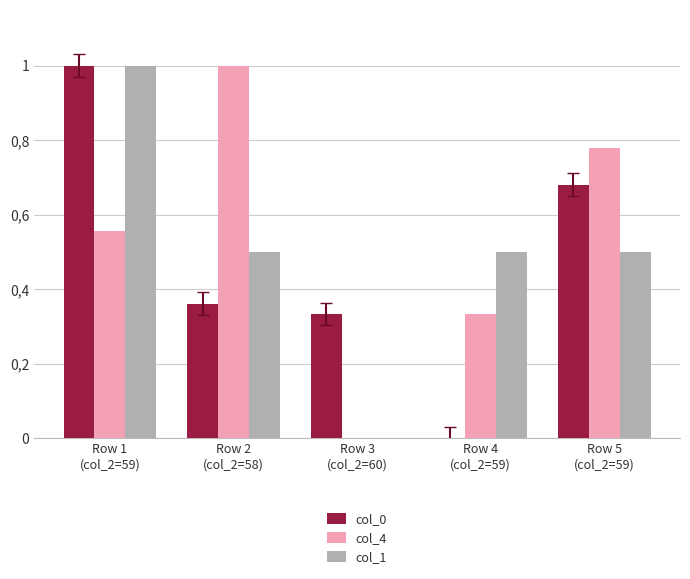

Which series changed the most between Row 1
(col_2=59) and Row 4
(col_2=59)?

col_0